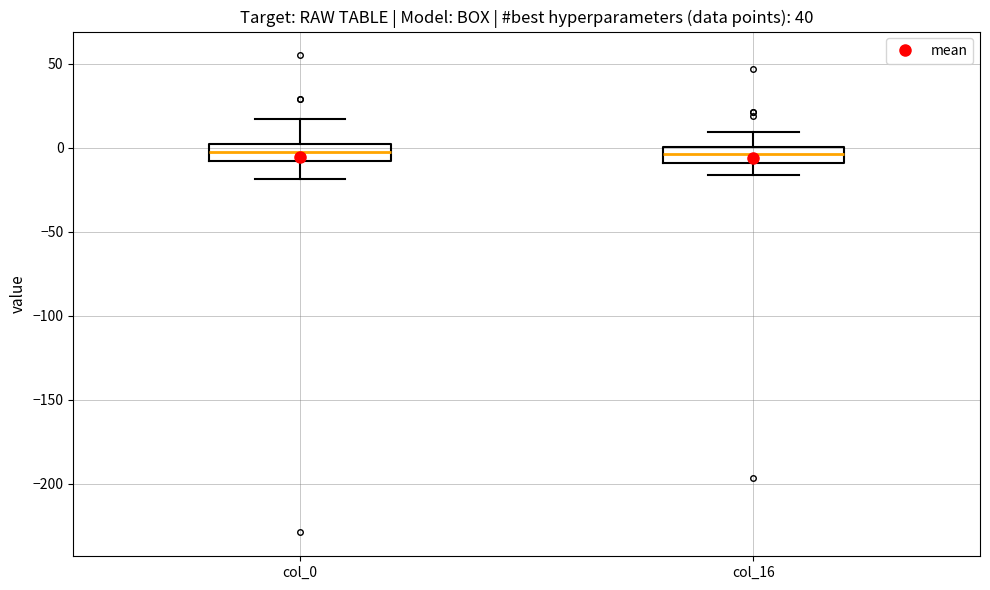

Reading left to right, read every box against the y-axis: the position of its median line, the range the box covers, and the ends of its whiskers. The values are not printed on the chart, so give them approximately, as read against the axis.

col_0: median 0 (inside the box), box -10 to 0, whiskers -20 to 15
col_16: median -5, box -10 to 0, whiskers -15 to 10